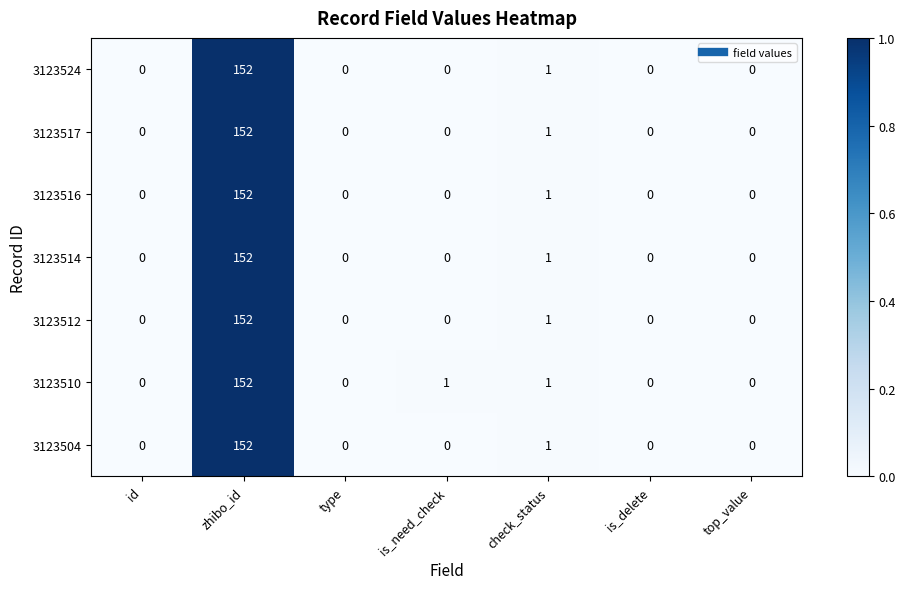

Where is 3123524 nearest to the value 76?

check_status